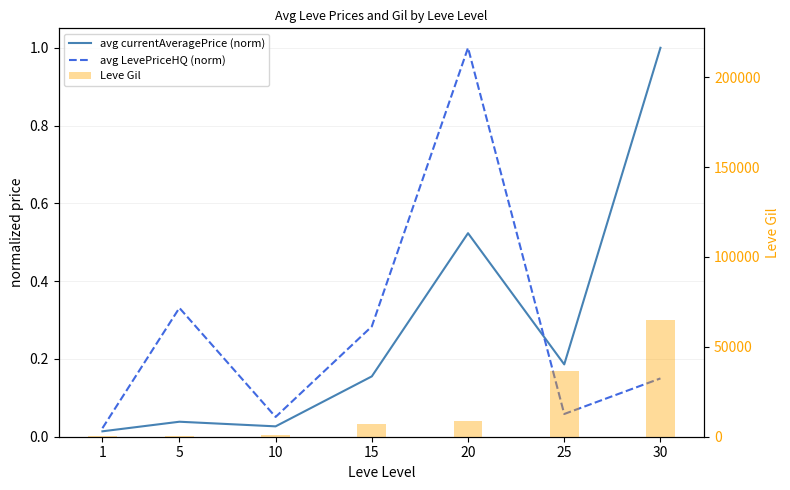

What is the greatest value displayed?

64910.0